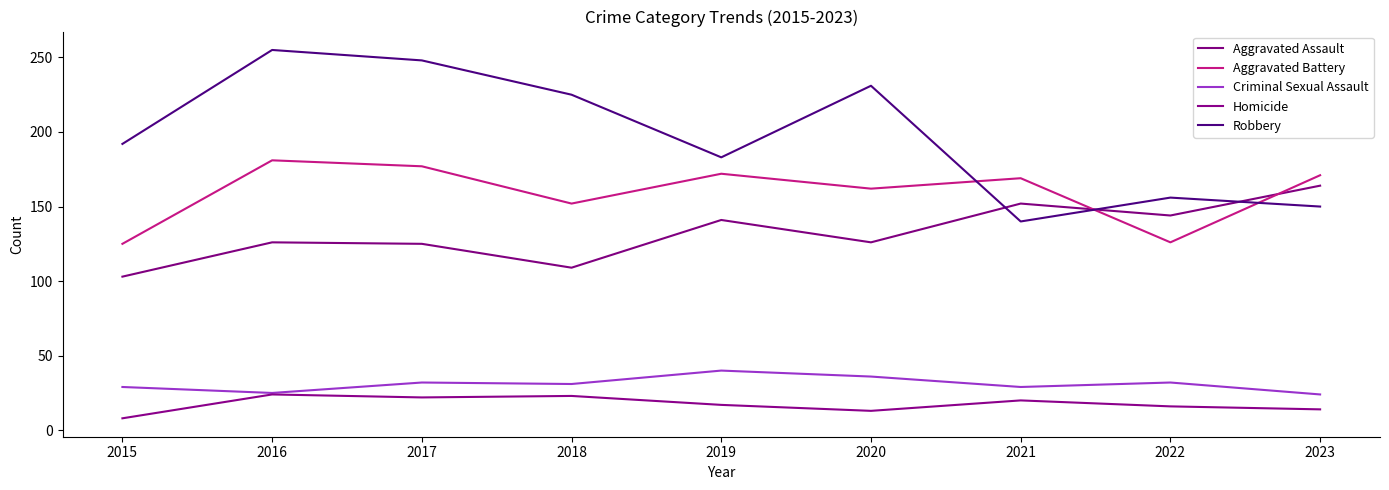

Which series has the largest range (max minus min)?

Robbery